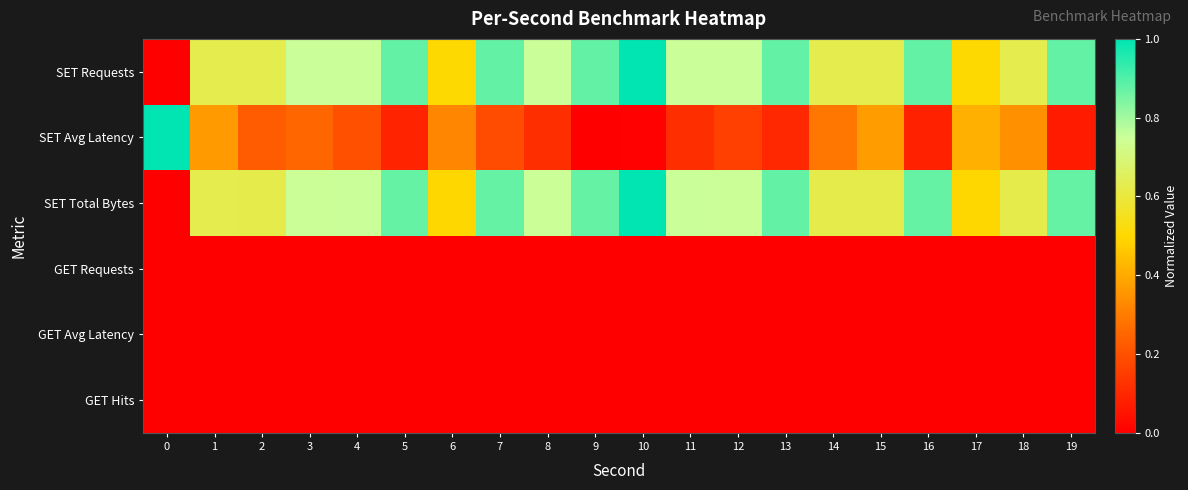

What is the total value across all series at 19?

1.8